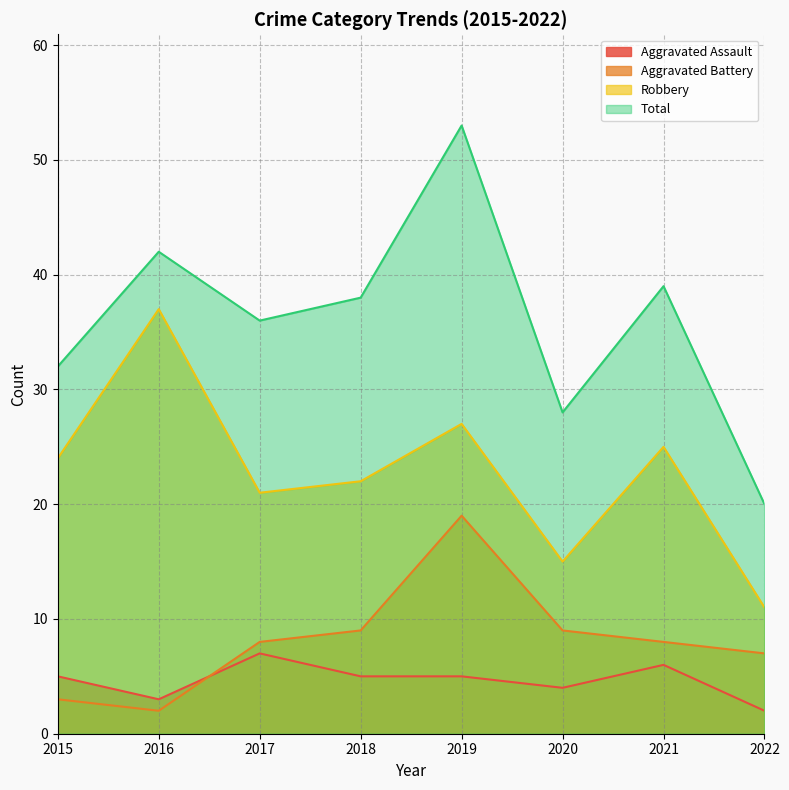

At 2020, list the series in order from largest to smallest.

Total, Robbery, Aggravated Battery, Aggravated Assault